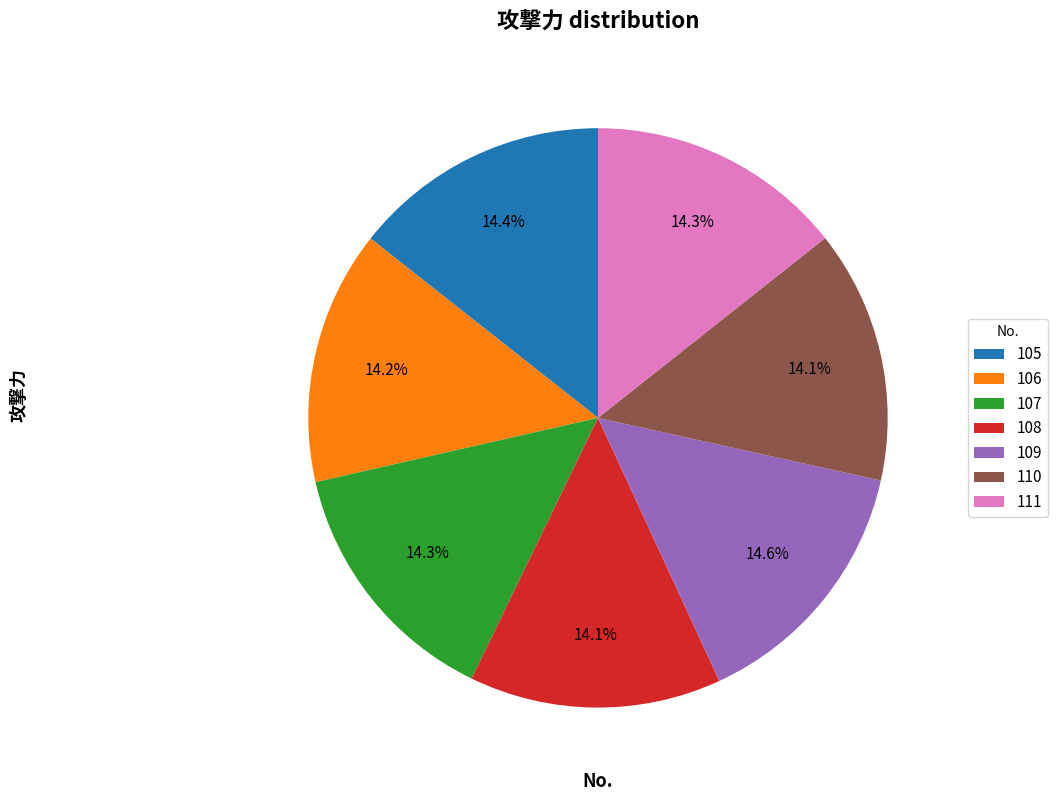

What percentage is the 108 slice, to the nearest percent?

14%